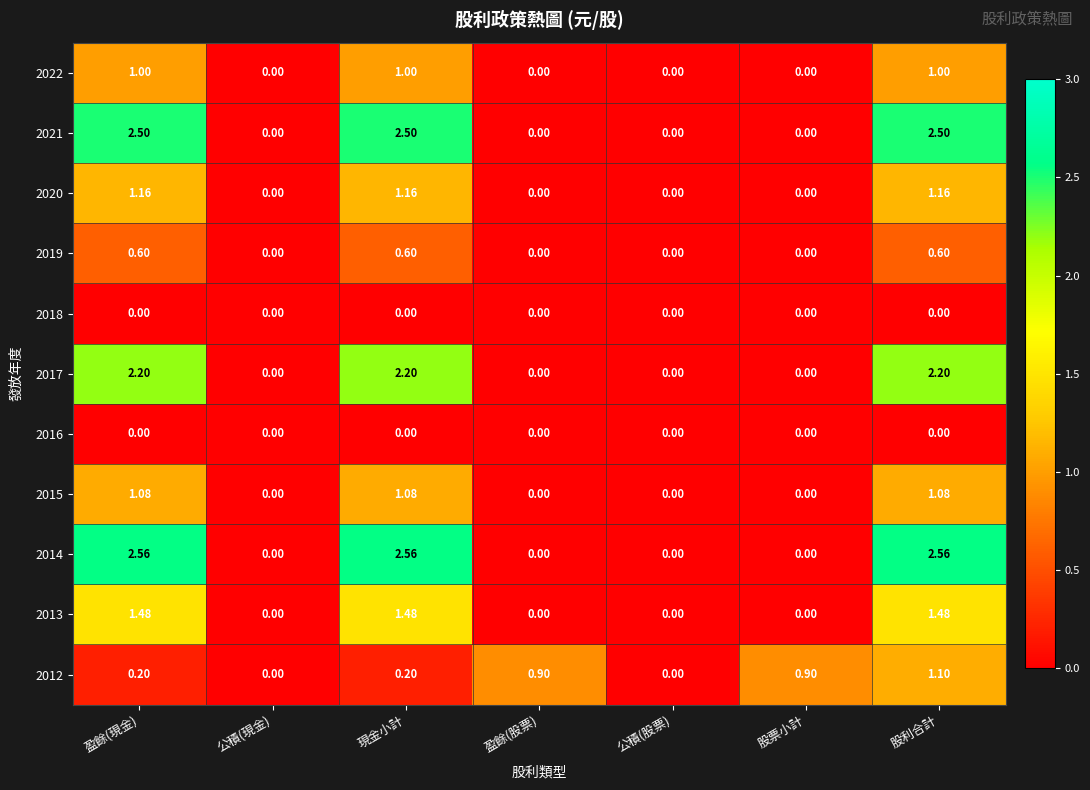

How many values in the 2013 series exceed 0?

3